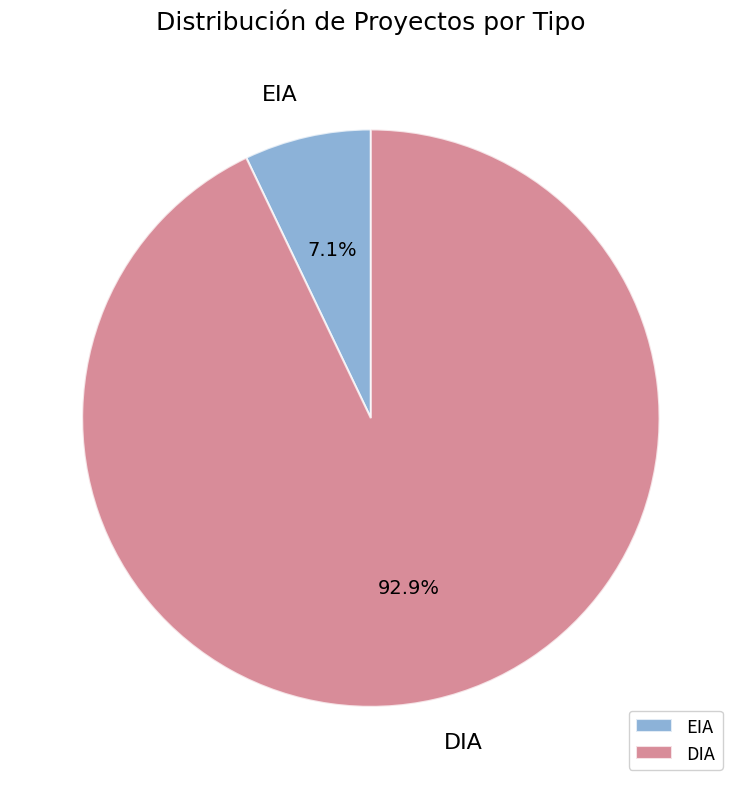

Is the sum of DIA and EIA greater than half?

Yes